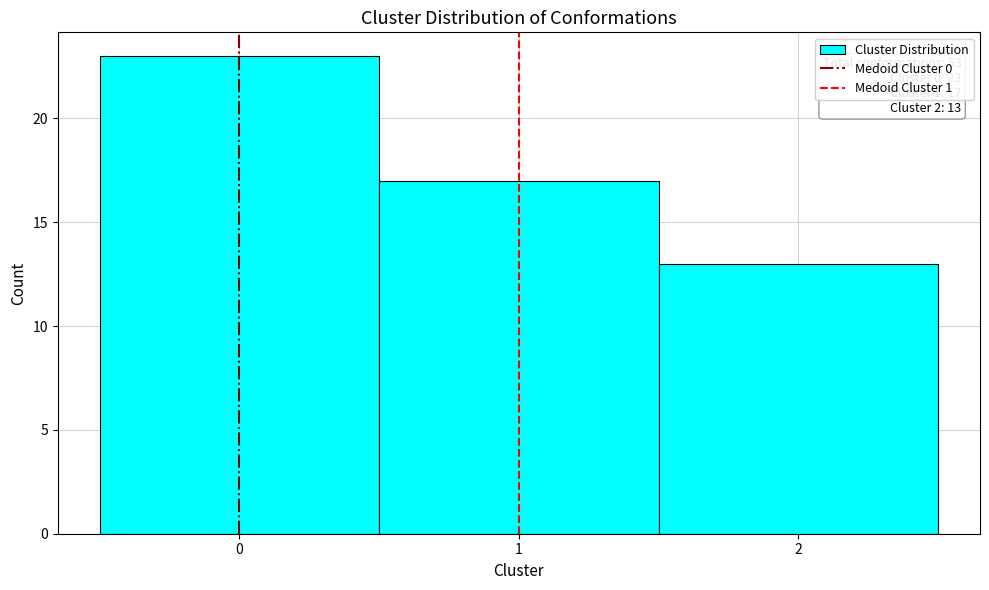

Over which range of the x-axis is the bar tallest?

-0.5 to 0.5